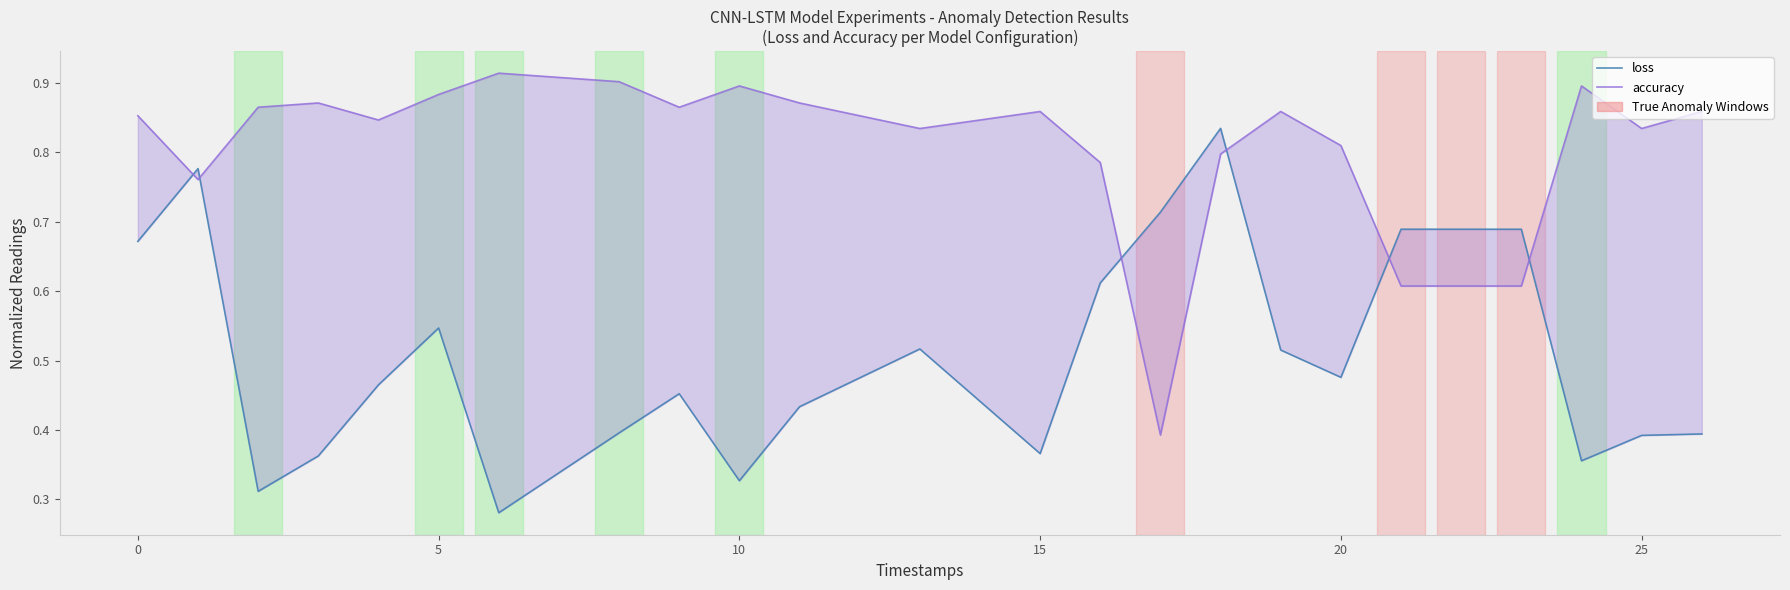

What is the smallest value displayed?

0.3